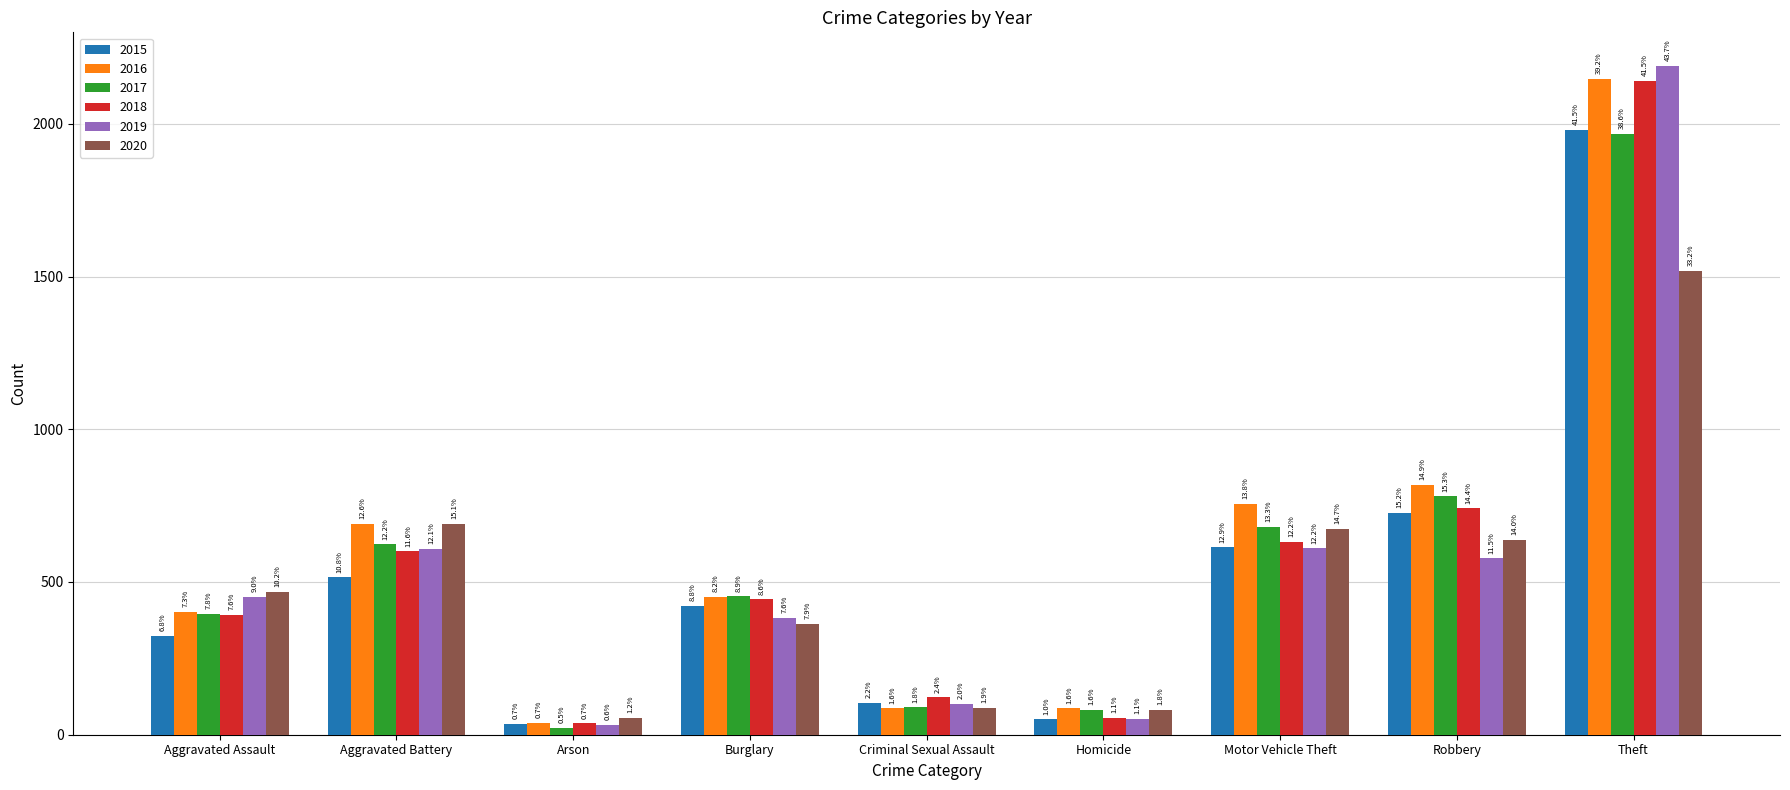

What is the sum of the 2017 values at Theft and Homicide?

2050